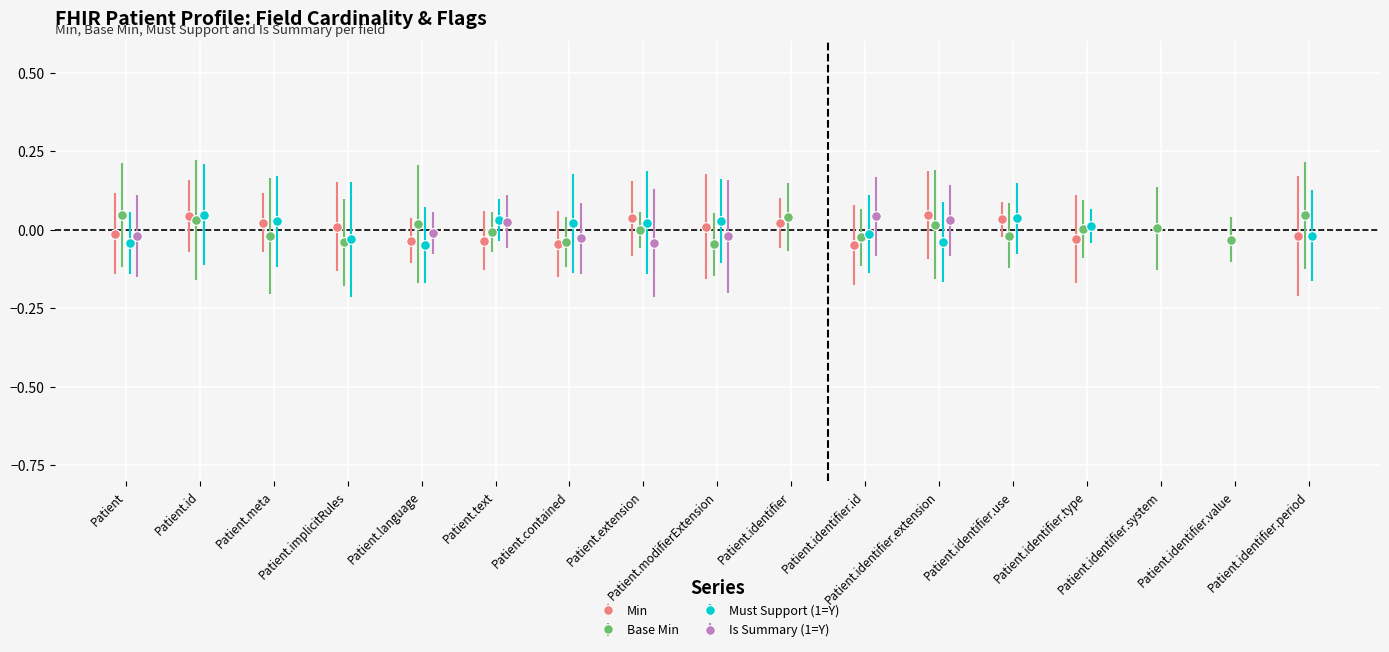

True or false: Base Min has more than 0 points higher than both neighbors.

True